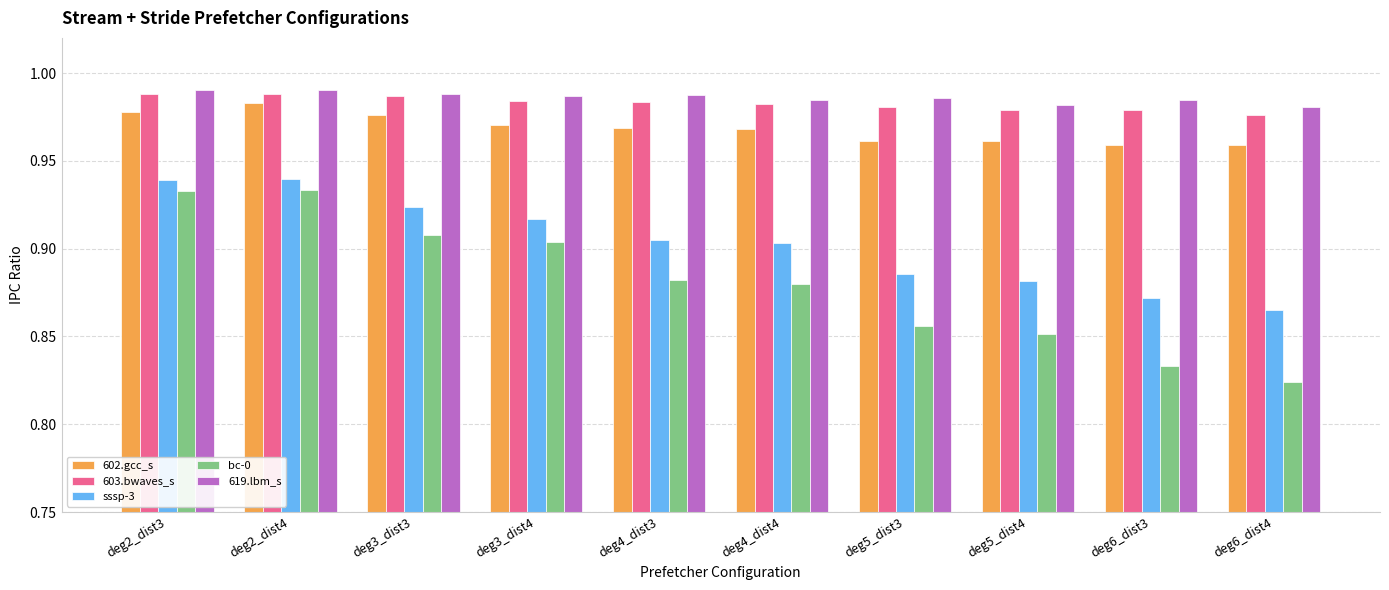

What is the sum of all bc-0 values?

8.8